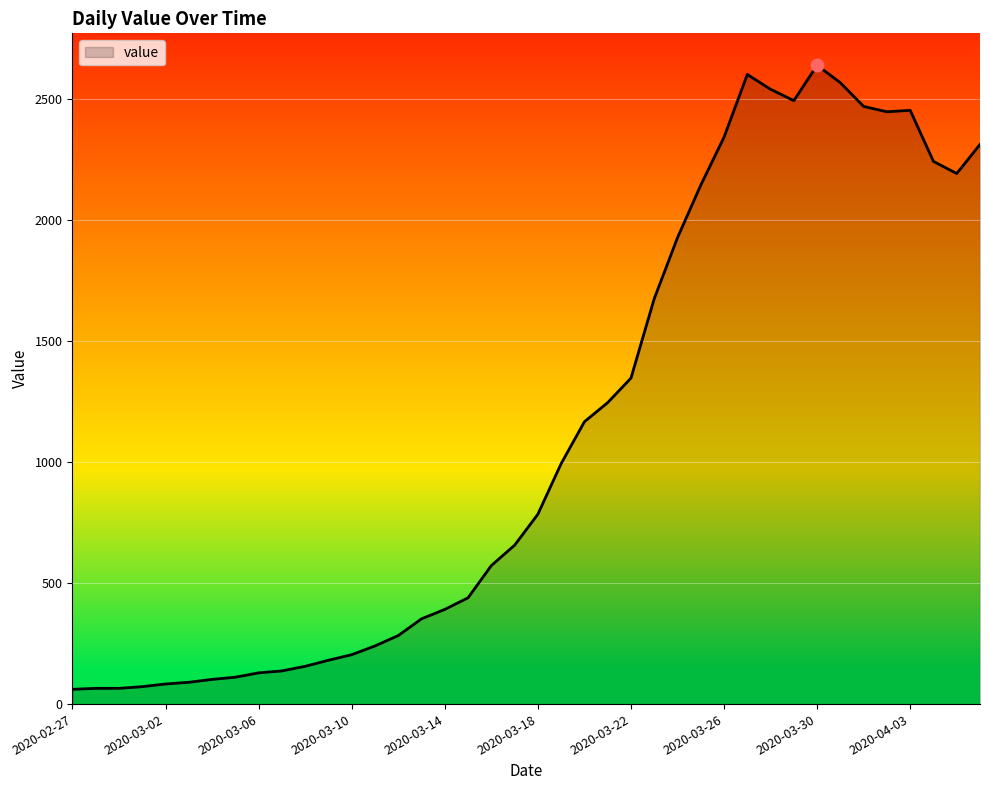

What is the smallest value displayed?

61